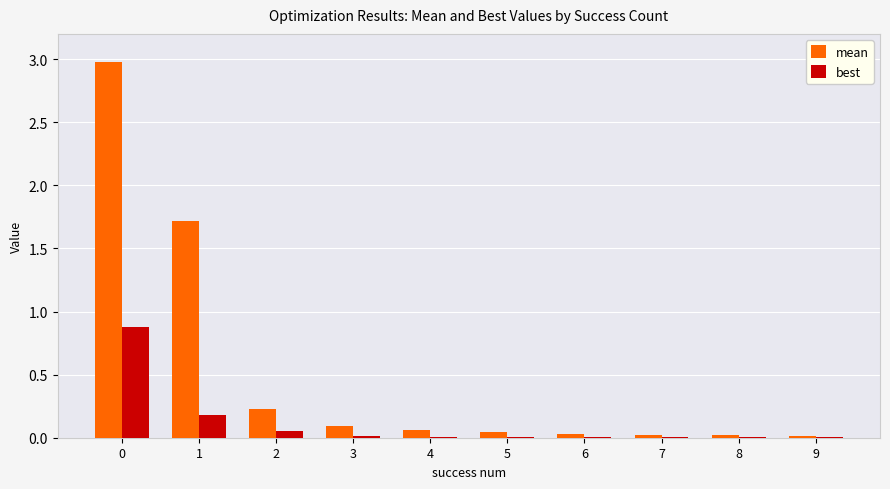

Between 0 and 5, which series saw the biggest shift?

mean